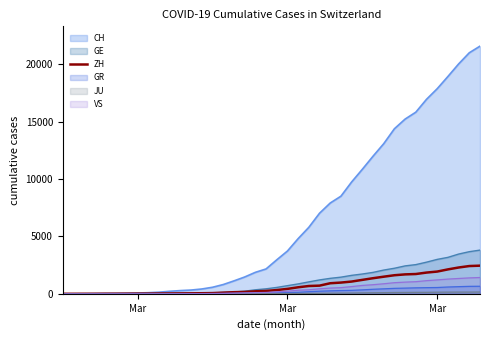

How many lines are shown in the chart?

6